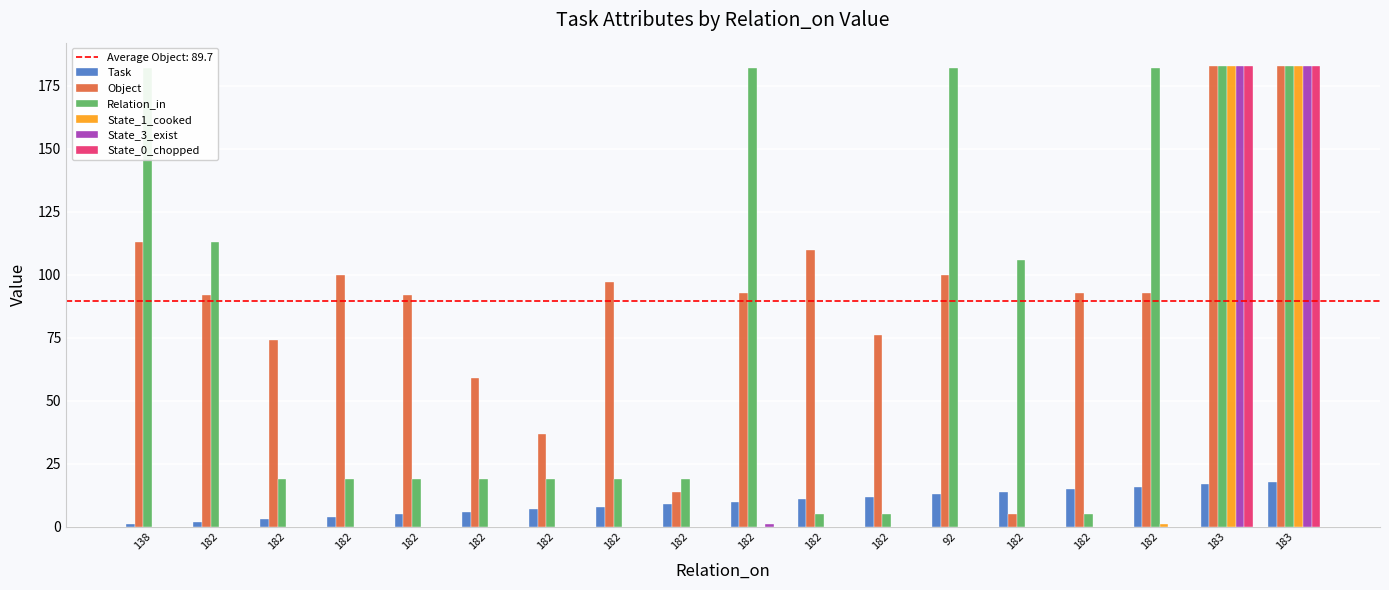

Count the number of data series in this chart.

6